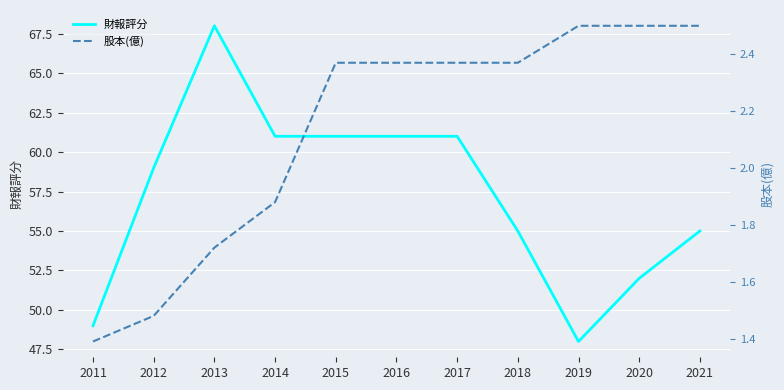

Which series has the widest spread of values?

財報評分